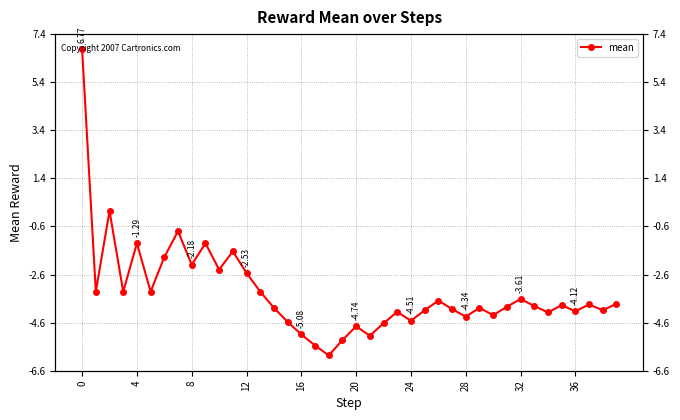

Reading left to right, what are all the values shown in this chart?

6.8	-3.3	0.1	-3.3	-1.3	-3.3	-1.9	-0.8	-2.2	-1.3	-2.4	-1.6	-2.5	-3.3	-4.0	-4.6	-5.1	-5.5	-6.0	-5.3	-4.7	-5.1	-4.6	-4.1	-4.5	-4.1	-3.7	-4.0	-4.3	-4.0	-4.3	-3.9	-3.6	-3.9	-4.2	-3.9	-4.1	-3.8	-4.1	-3.8